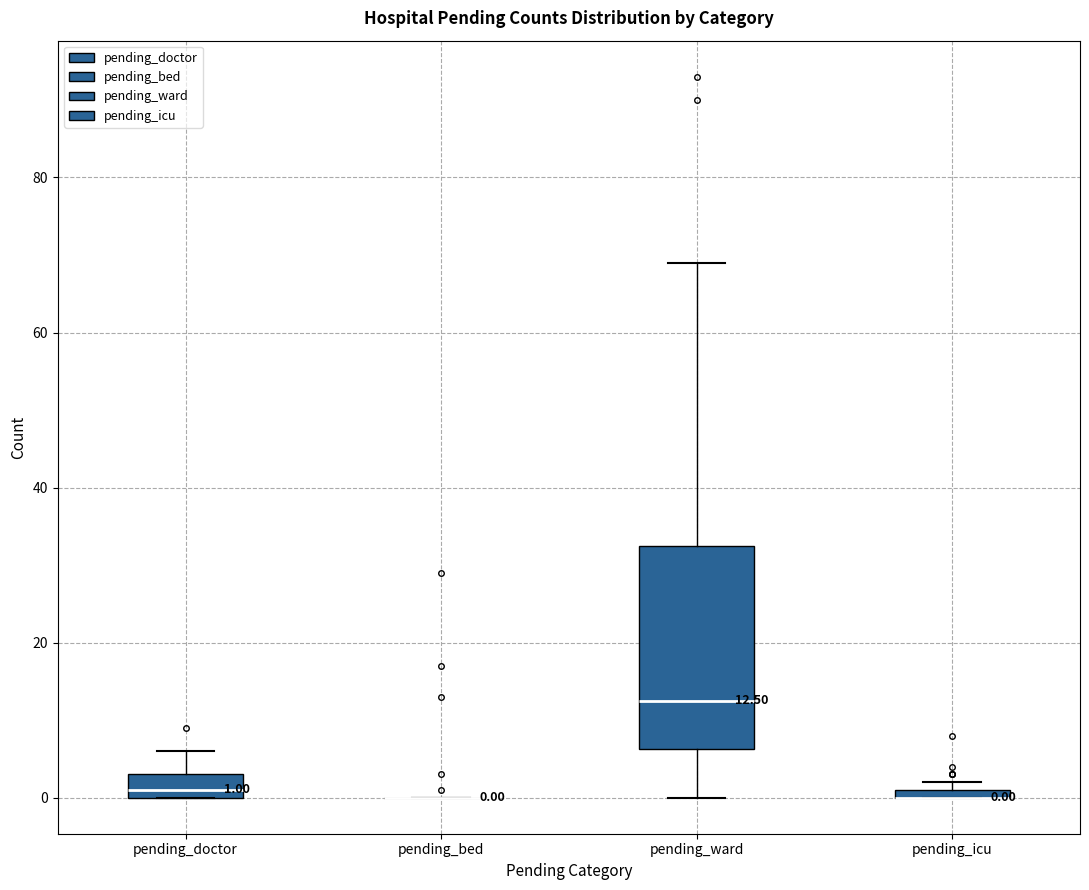

Comparing the boxes themselves (not the whiskers), which one is the tallest?

pending_ward